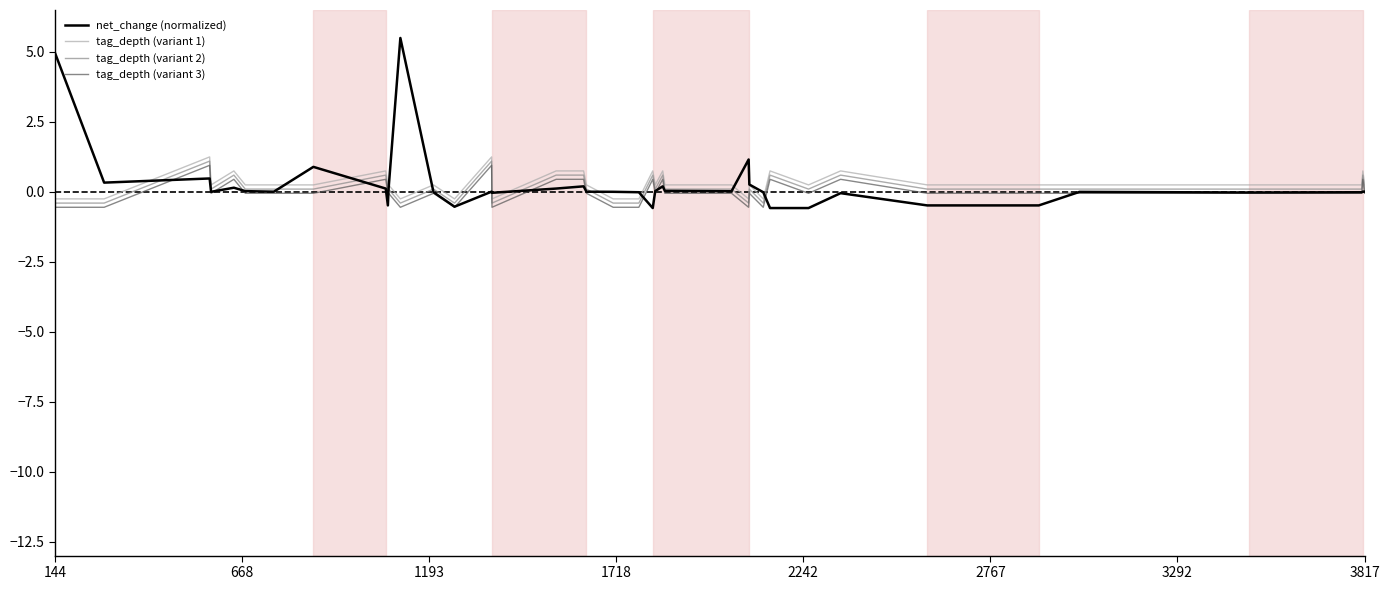

True or false: tag_depth (variant 1) and tag_depth (variant 3) cross at least once.

False